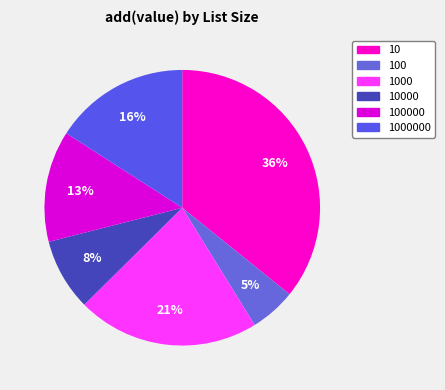

What is the largest slice in the pie chart?

10